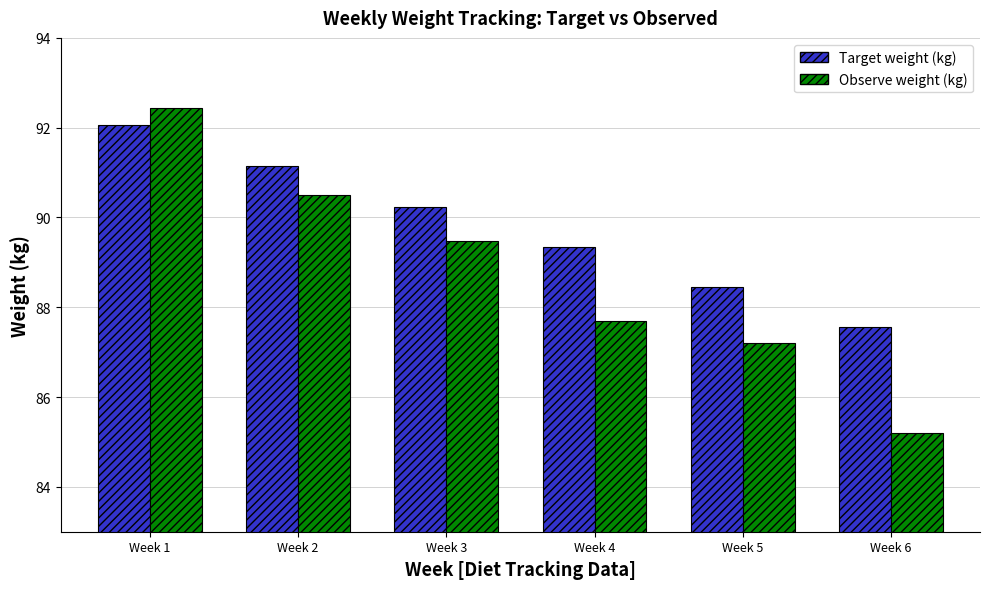

Which series changed the most between Week 1 and Week 2?

Observe weight (kg)